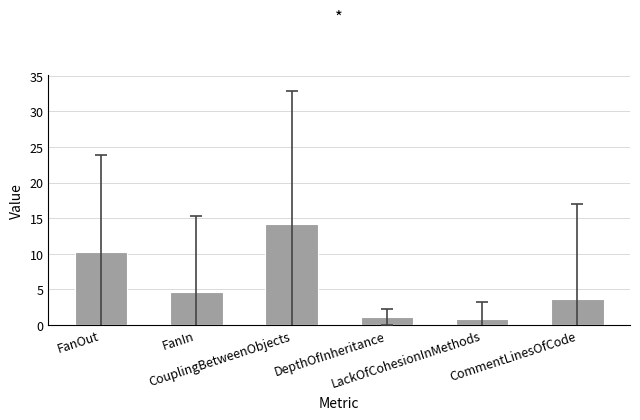

What is the label of the 4th bar from the left?

DepthOfInheritance